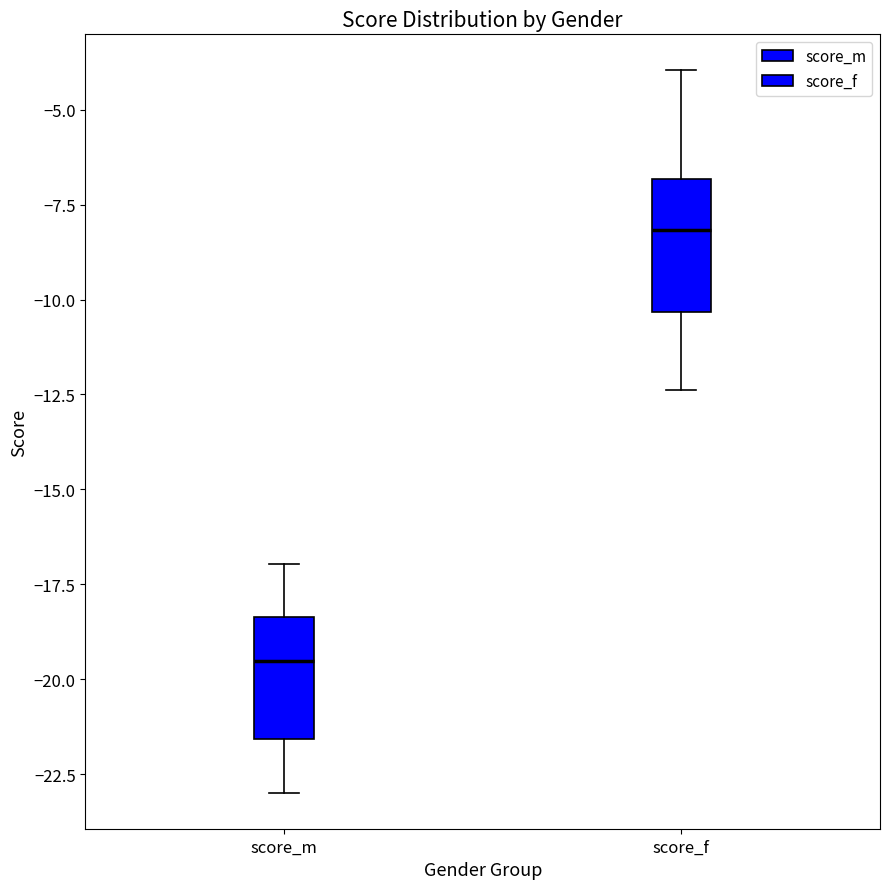

Reading left to right, read every box against the y-axis: the position of its median line, the range the box covers, and the ends of its whiskers. The values are not printed on the chart, so give them approximately, as read against the axis.

score_m: median -19.5, box -21.5 to -18.5, whiskers -23.0 to -17.0
score_f: median -8.0, box -10.5 to -7.0, whiskers -12.5 to -4.0